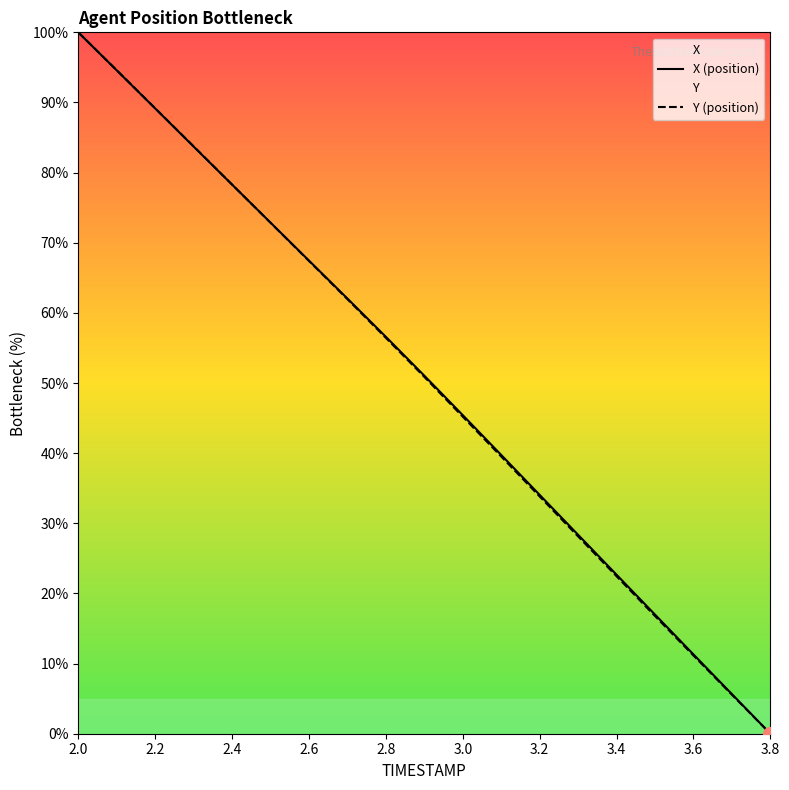

What is the total value across all series at 3.4?

45.1